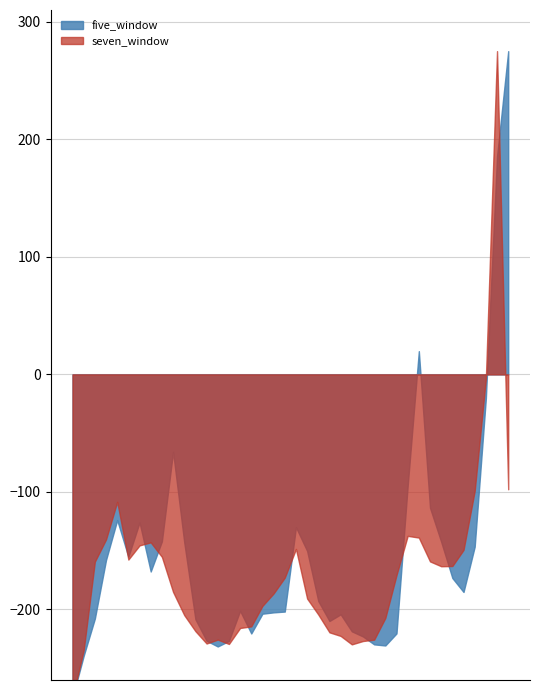

Which series ends up on top after the final intersection of seven_window and five_window?

five_window